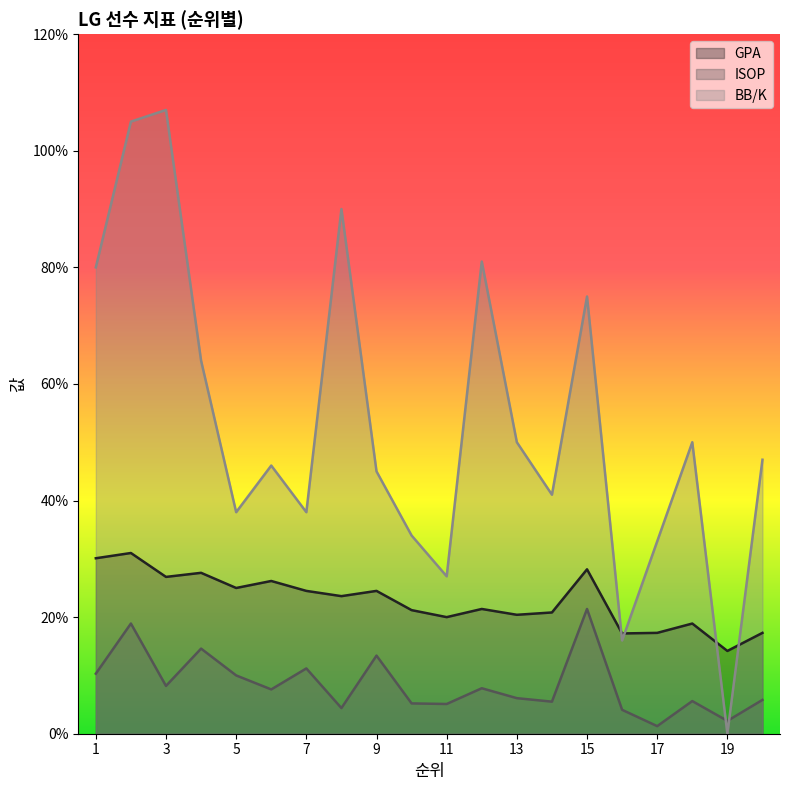

How many times do BB/K and ISOP cross each other?

2